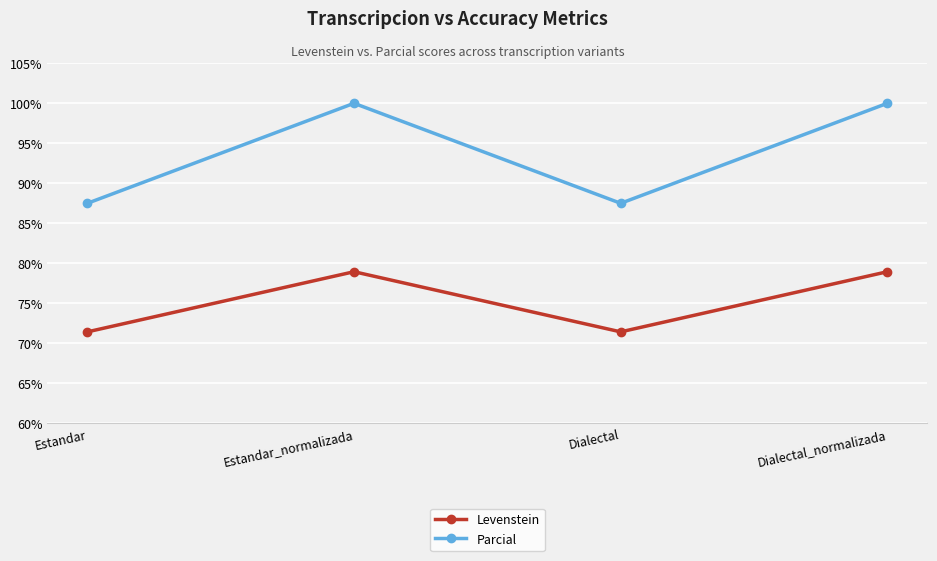

What is the total value across all series at Estandar?

158.9